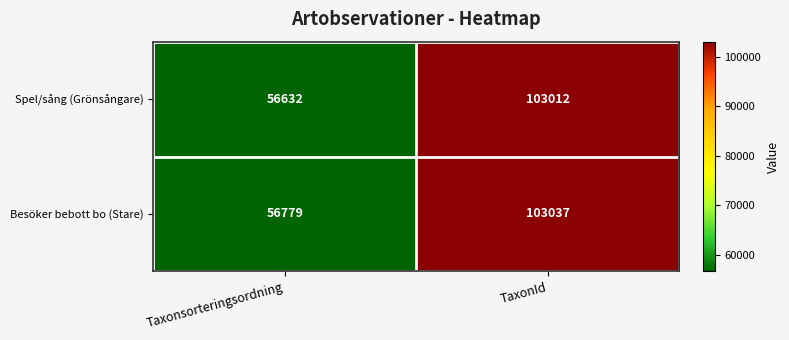

What is the difference between the highest and lowest values at TaxonId?

25